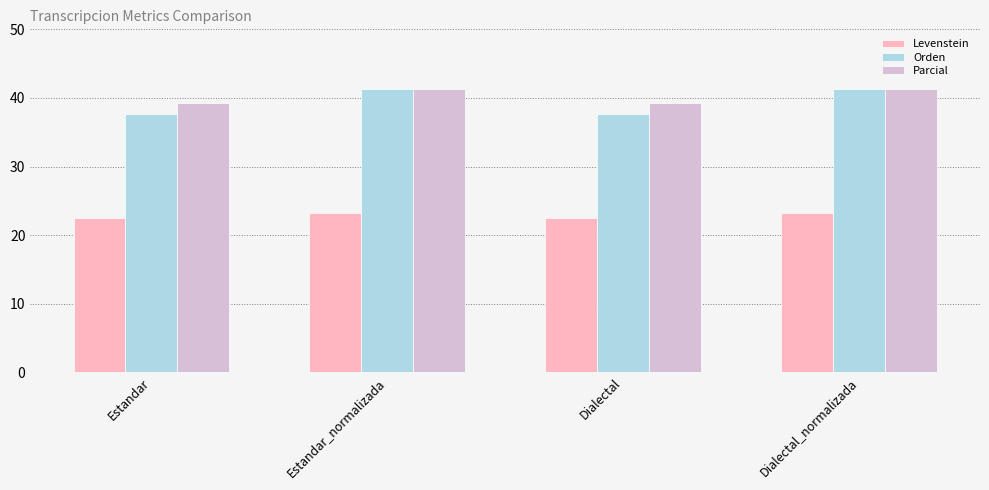

Reading right to left, what are all the values shown in this chart?

Levenstein: Dialectal_normalizada=23.2	Dialectal=22.5	Estandar_normalizada=23.2	Estandar=22.5
Orden: Dialectal_normalizada=41.3	Dialectal=37.7	Estandar_normalizada=41.3	Estandar=37.7
Parcial: Dialectal_normalizada=41.2	Dialectal=39.3	Estandar_normalizada=41.2	Estandar=39.3